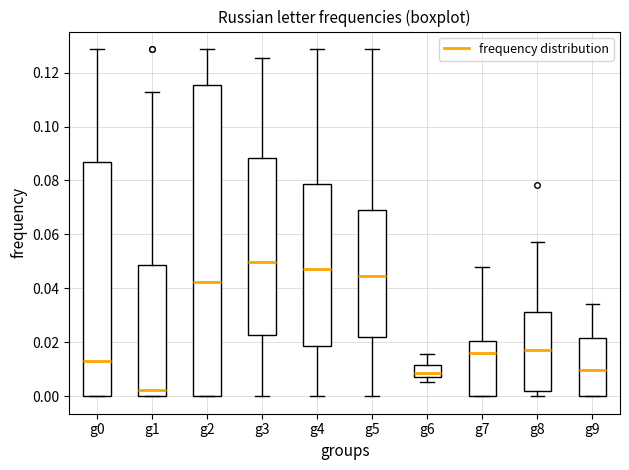

Which box's median line is the lowest?

g1